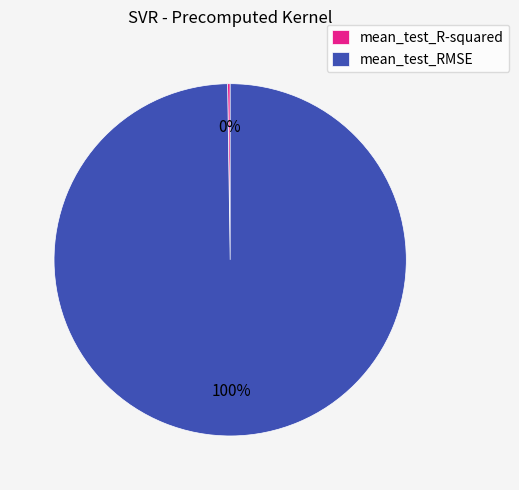

To the nearest percent, what portion does mean_test_RMSE represent?

100%